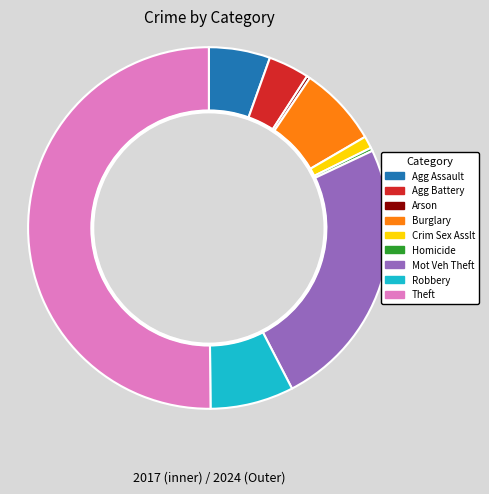

Is the sum of Motor Vehicle Theft and Theft greater than half?

Yes